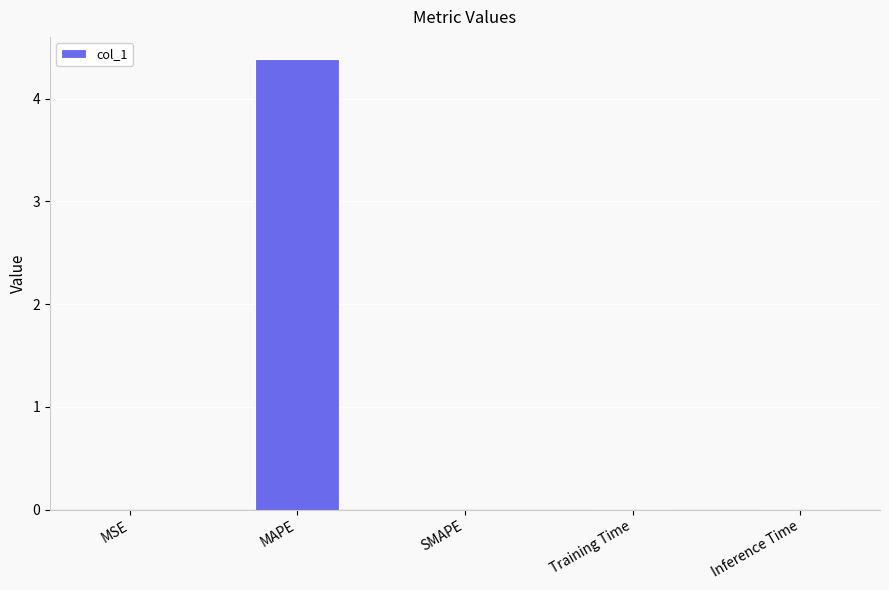

What is the sum of all values?

4.4